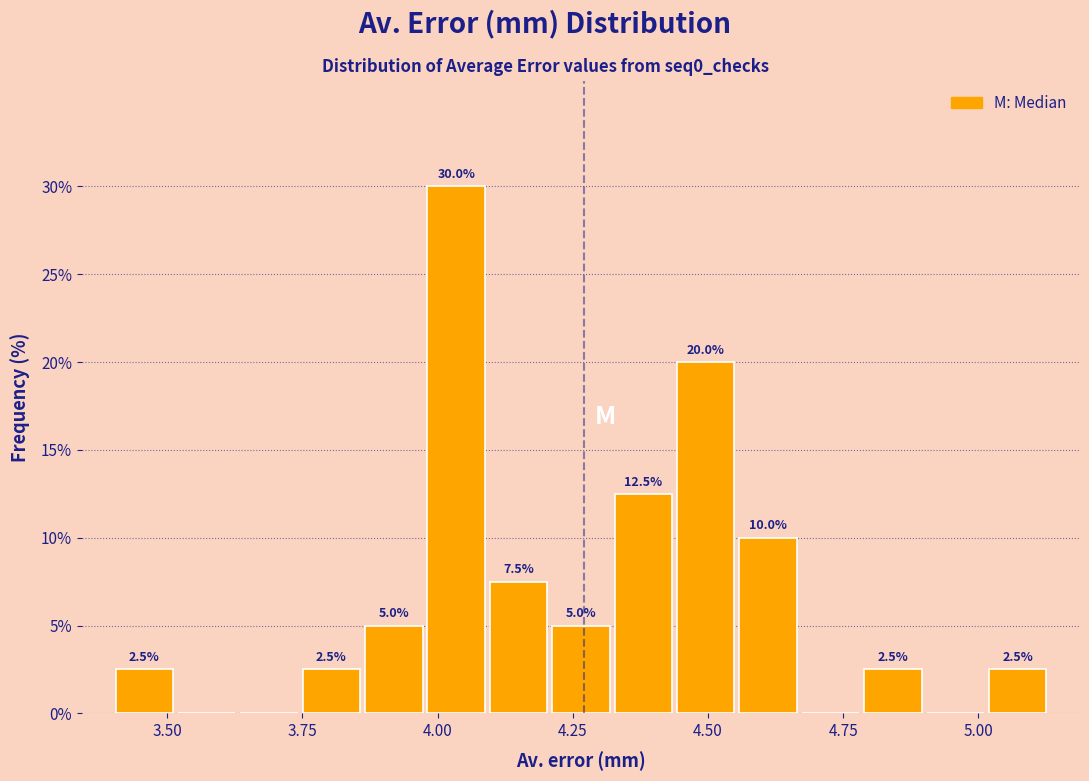

Around what value on the x-axis is the tallest bar? Give the approximate position of its centre, as read against the axis.

4.05